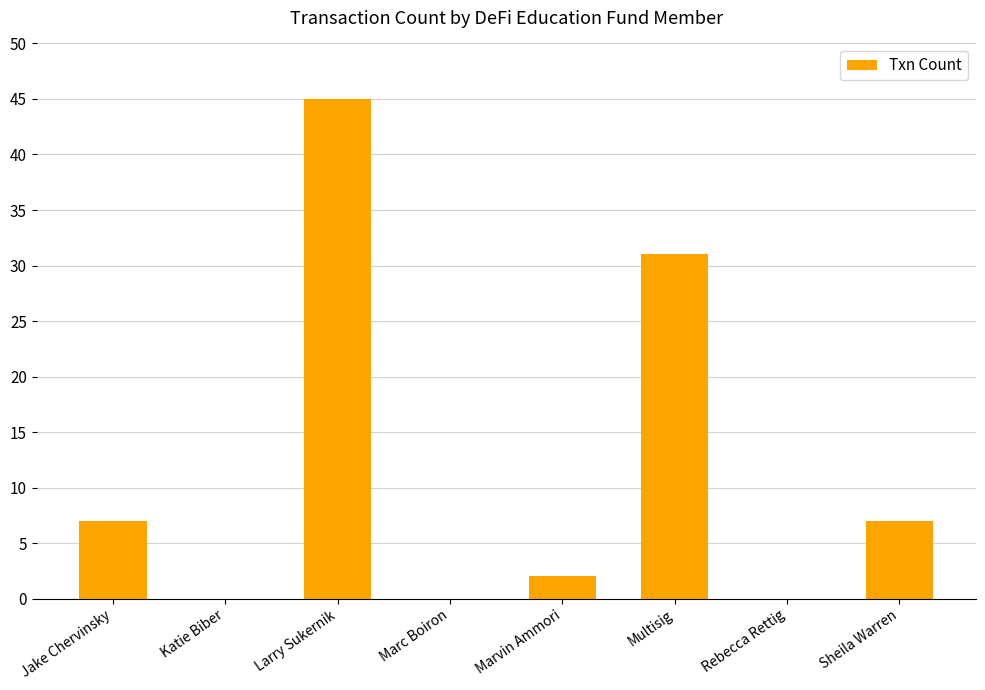

Which has a higher value, Larry Sukernik or Marc Boiron?

Larry Sukernik